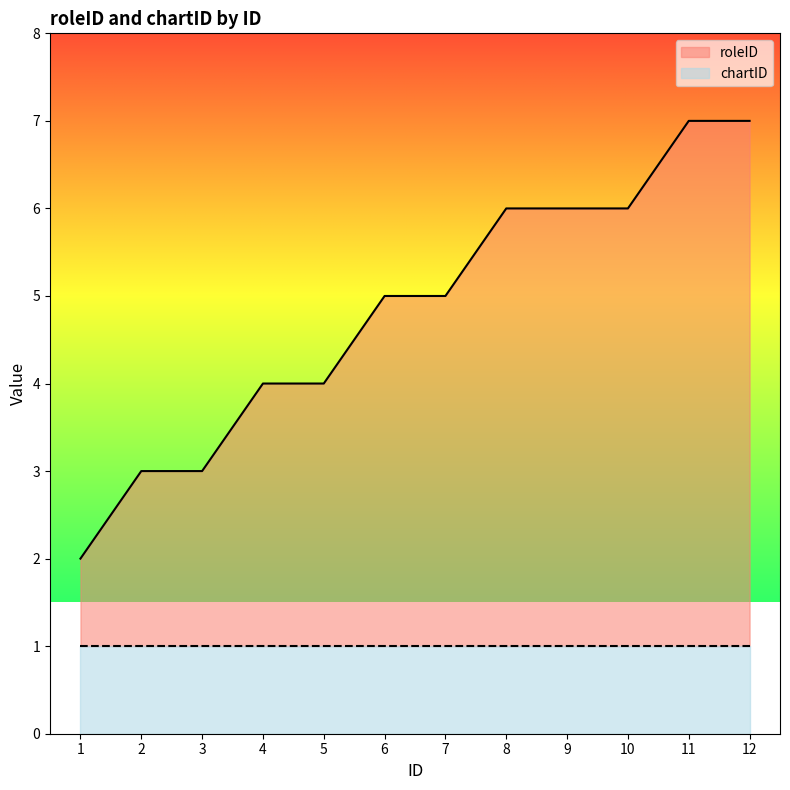

What is the change in value from 3 to 5?

+1